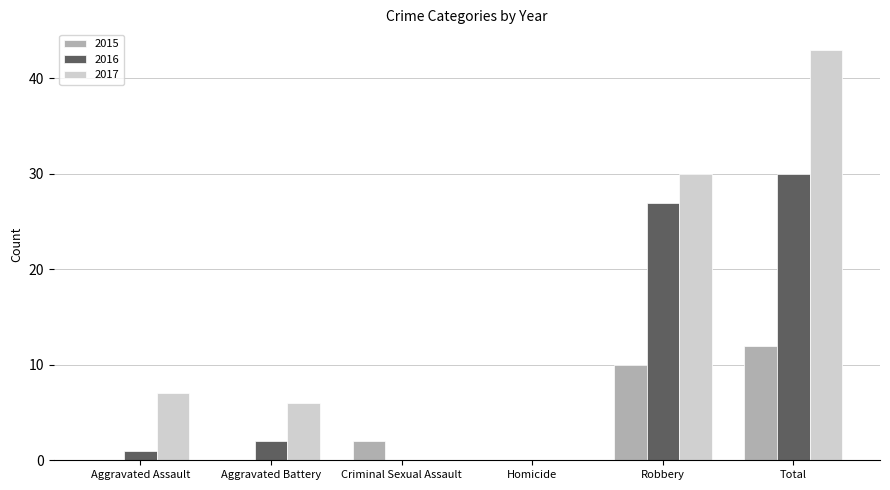

At which category is the sum across all series the highest?

Total